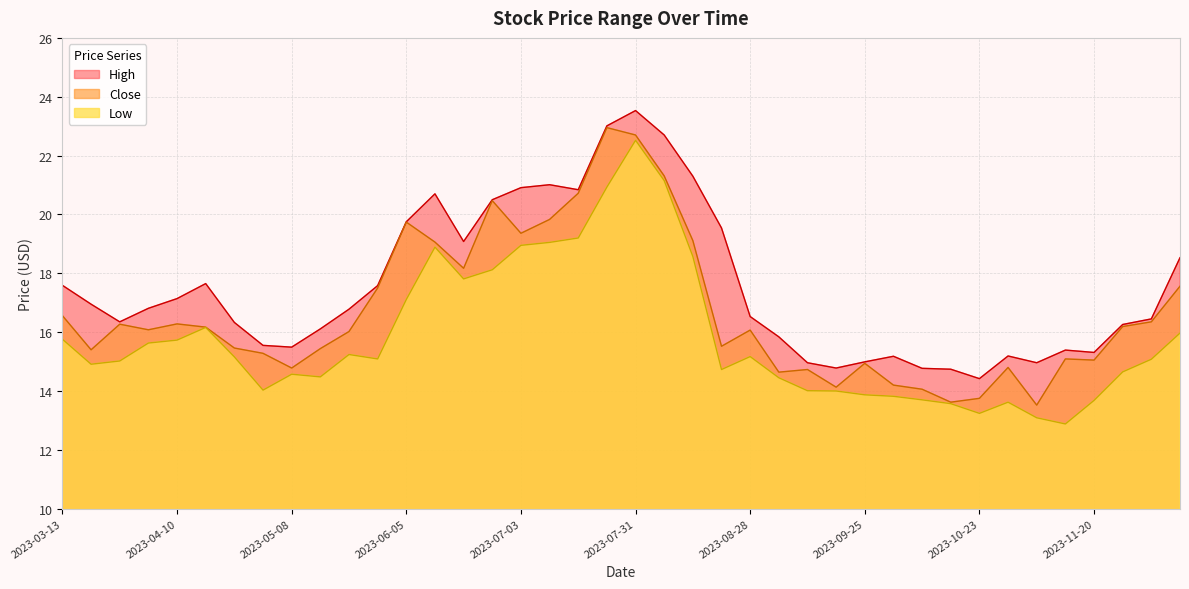

What is the label of the 34th point from the right?

2023-04-24